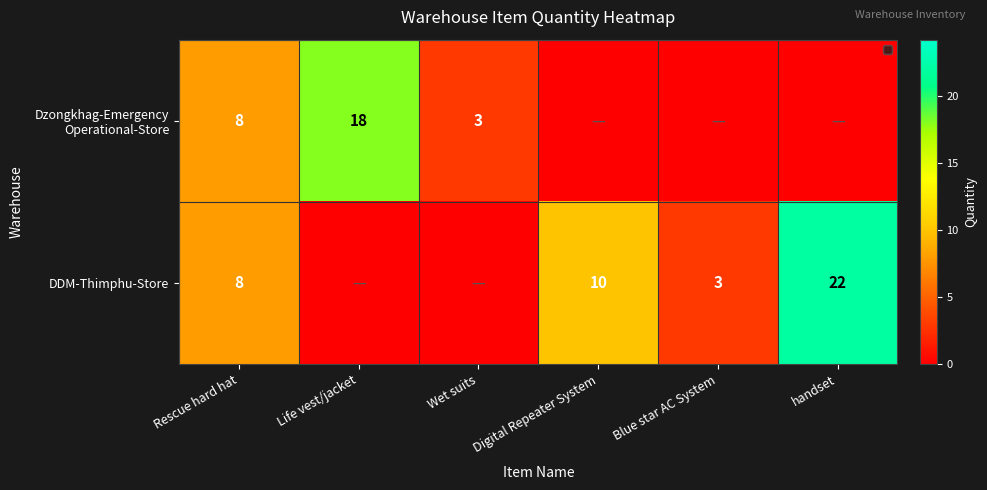

What is the total value across all series at Rescue hard hat?

16